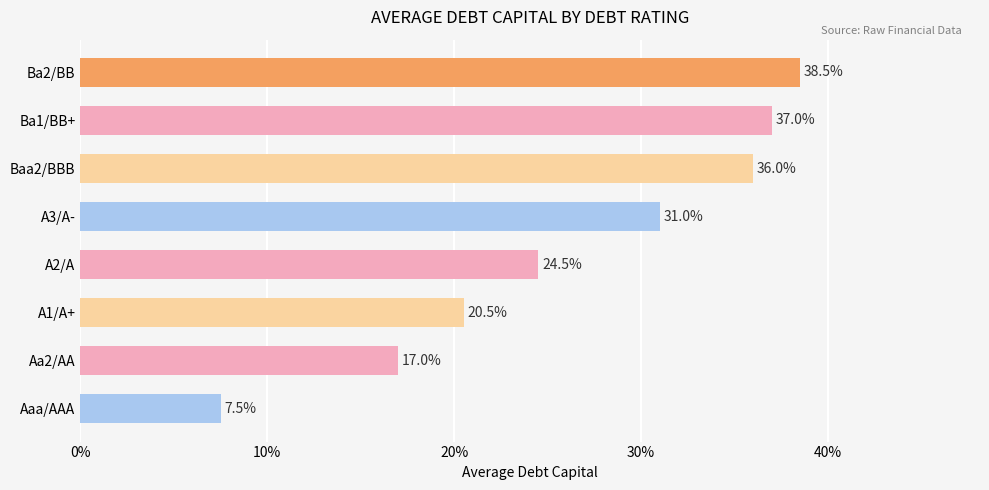

Is it true that the value at Ba2/BB is 0.3?

False